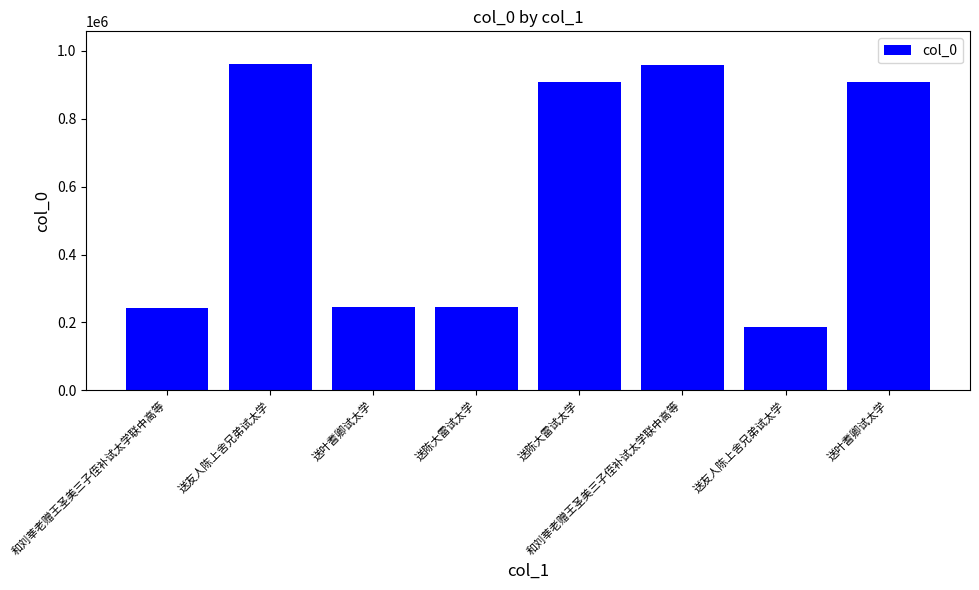

The chart shows a value of 434242 at 送叶耆卿试太学. True or false?

False